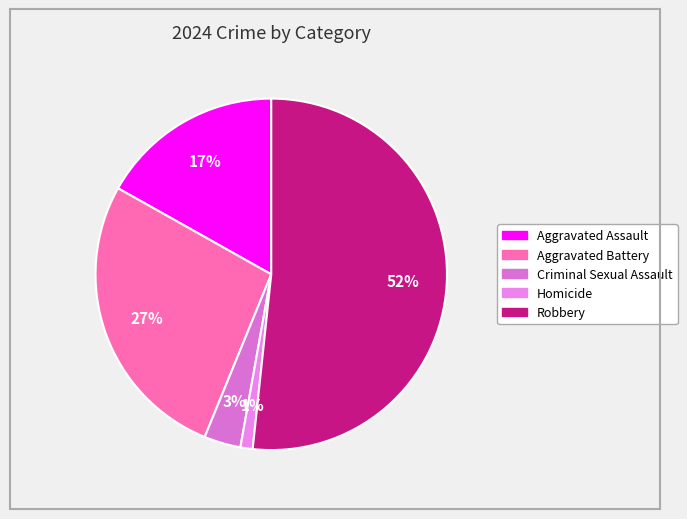

Does any single category account for the majority?

Yes